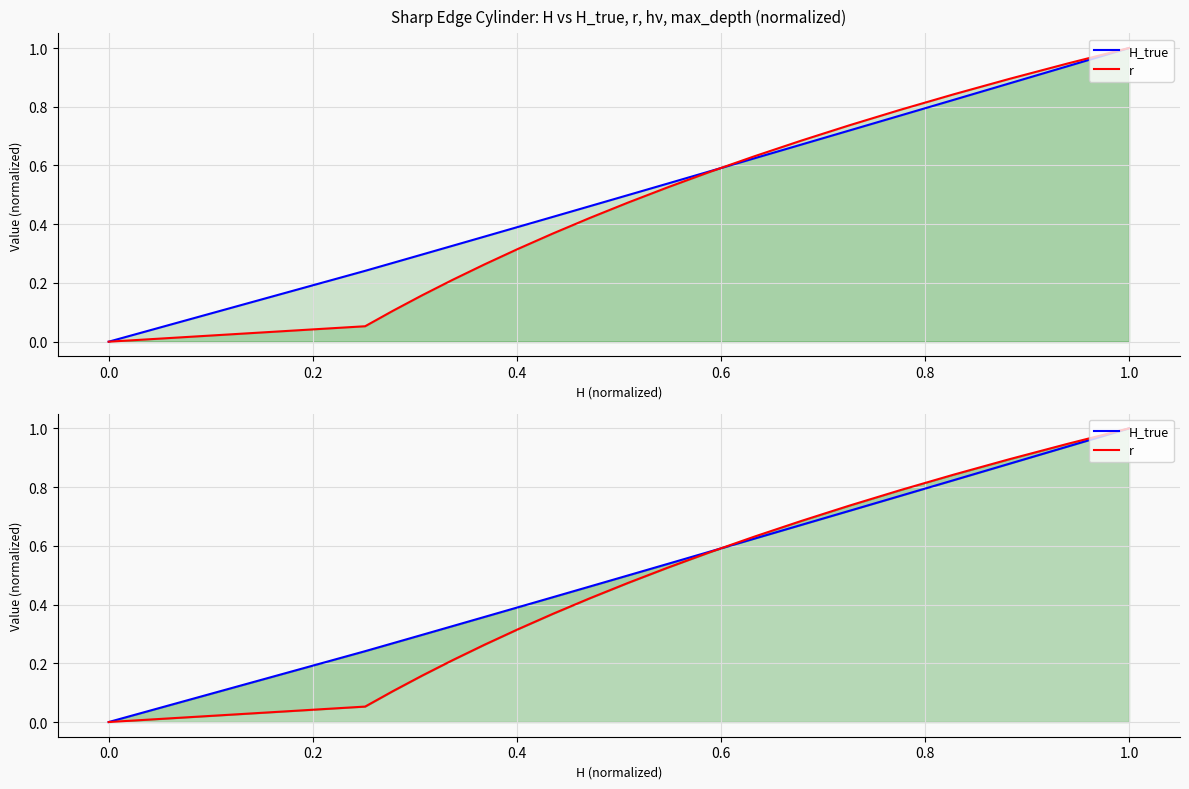

Between 0.0 and 19, which series saw the biggest shift?

r